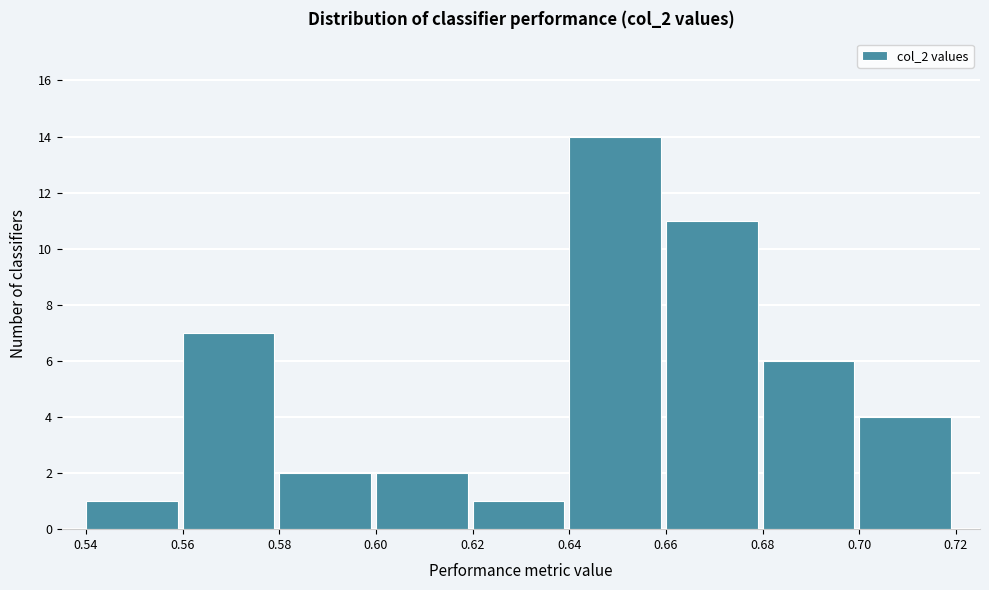

Which range on the x-axis has the tallest bar?

0.64 to 0.66